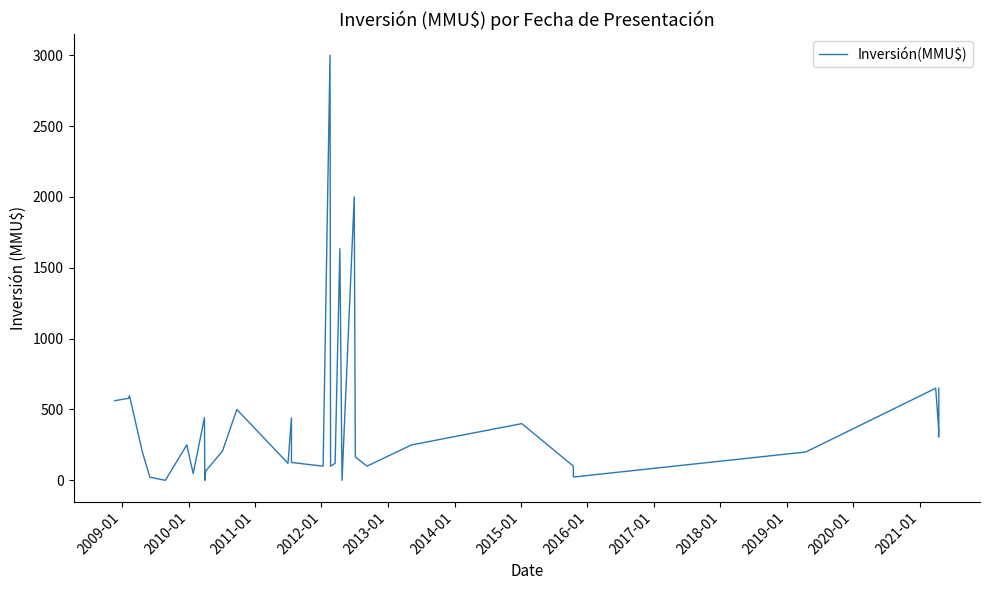

Reading left to right, list all the values displayed in this chart.

562	579	597	200	22	0	250	48	443	0	66	206	500	120	441	126	100	3000	100	120	1635	0	2000	165	100	250	400	400	400	400	100	25	25	200	200	650	365	305	413	650